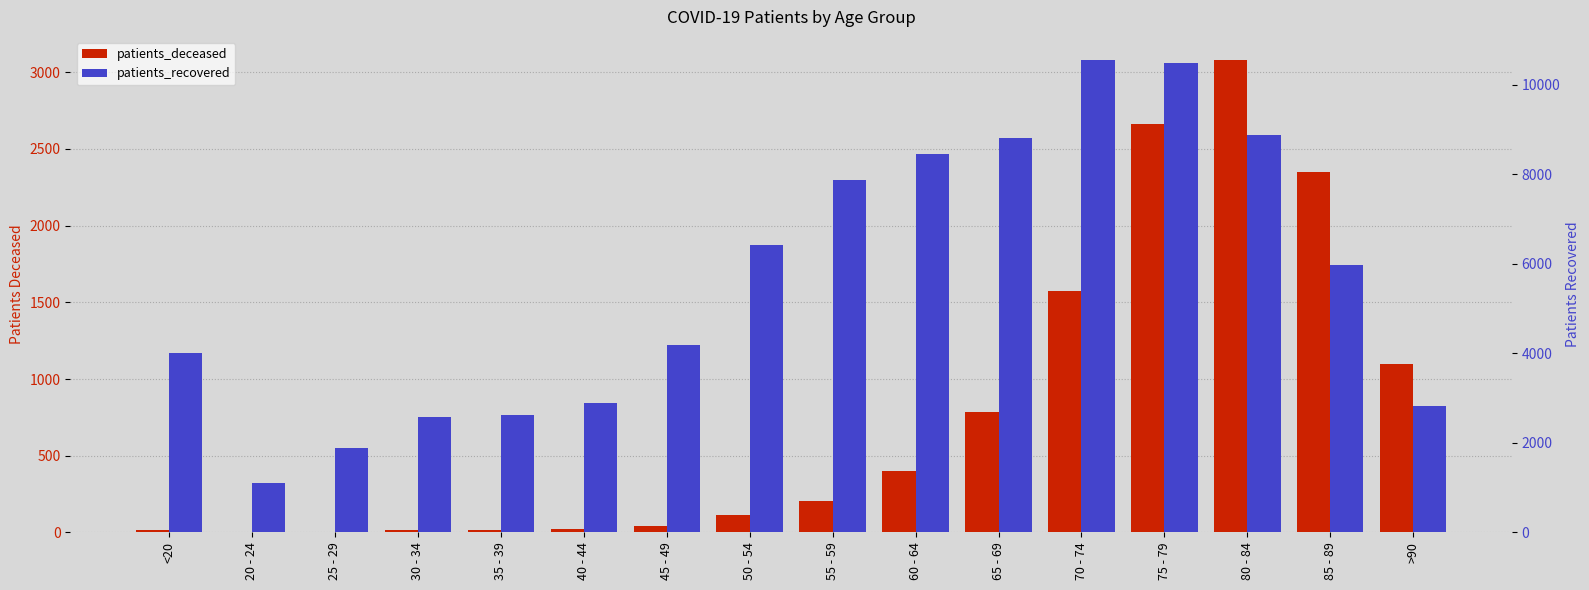

How many data points in patients_deceased are above 202?

7